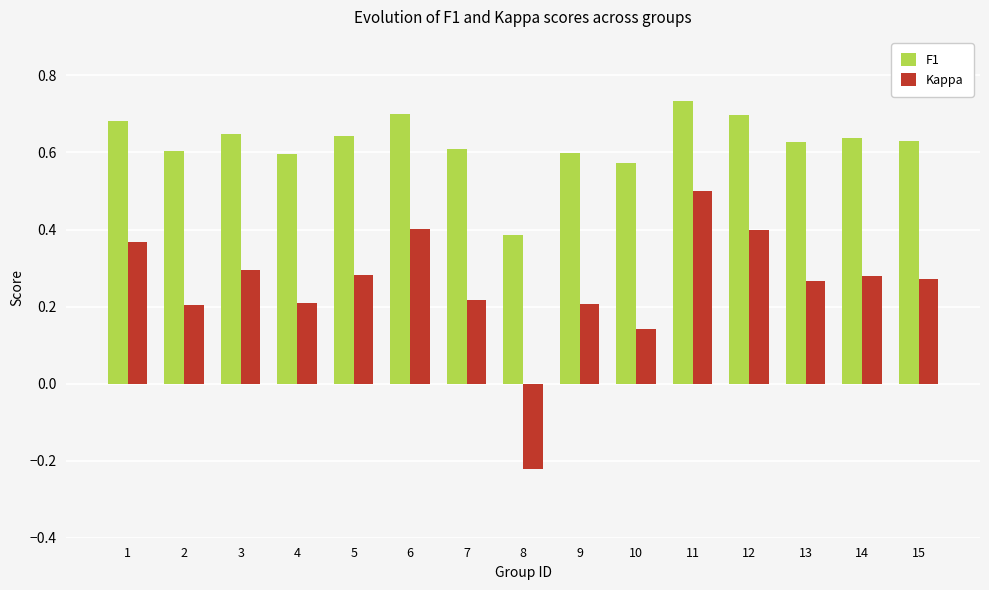

Which label corresponds to the smallest value in the chart?

8